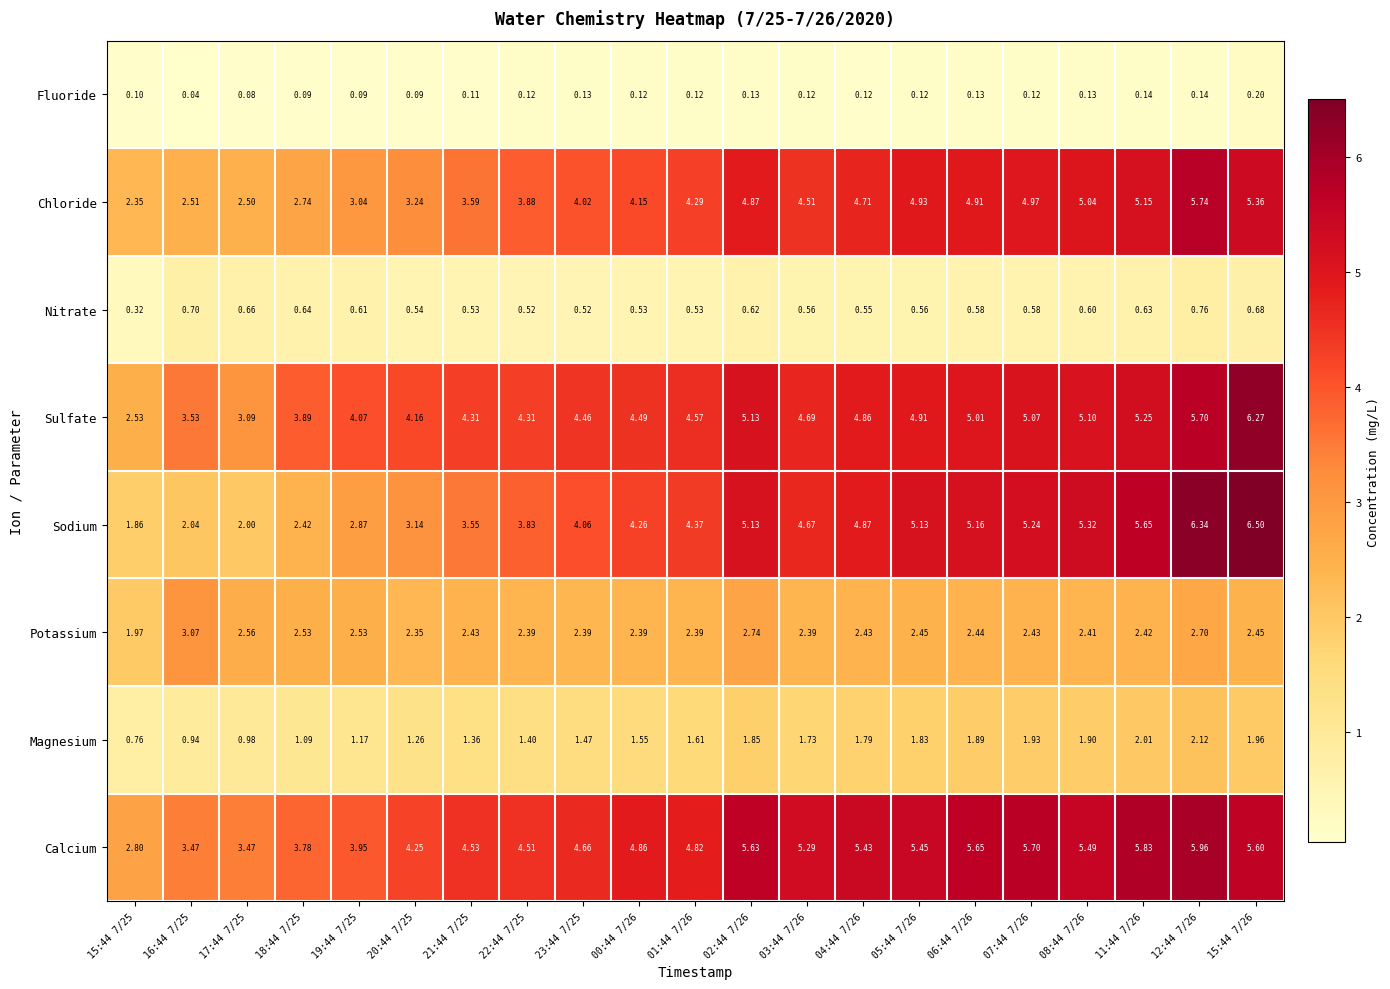

Which series has the largest range (max minus min)?

Sodium